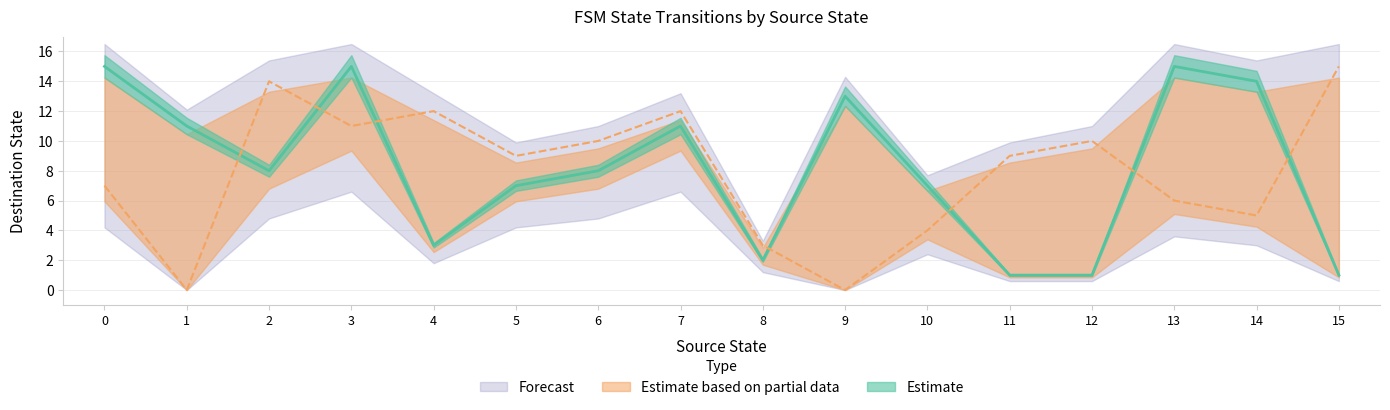

Is this an area chart (filled region under the line)?

No